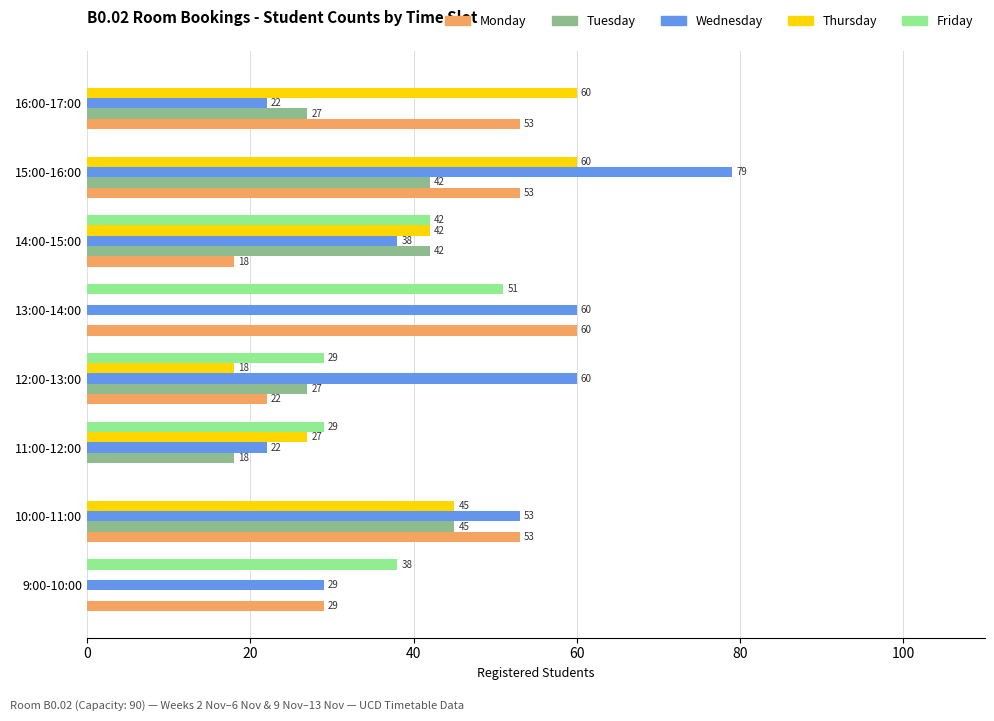

What is the sum of all Monday values?

288